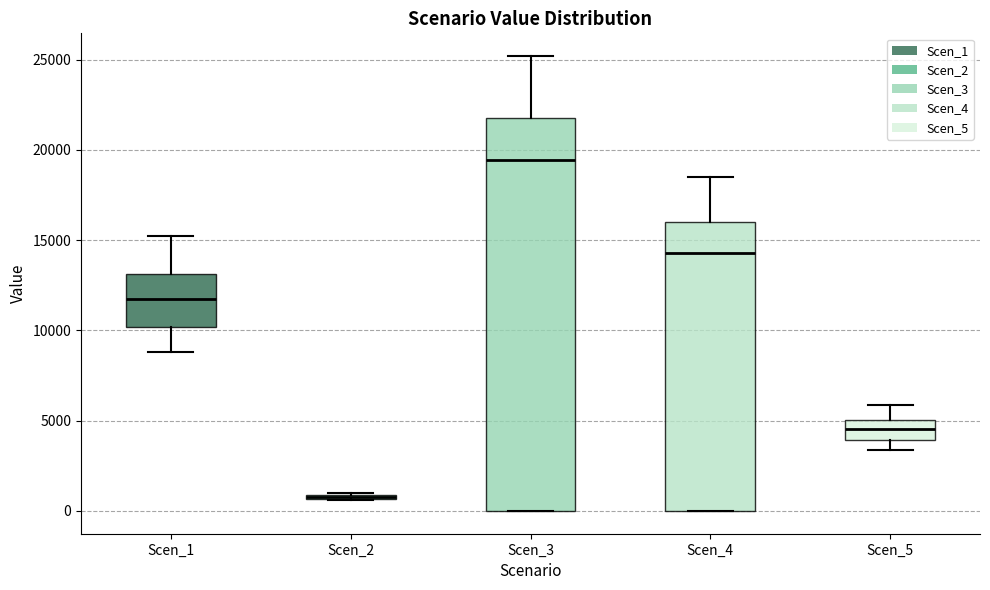

Where does the upper whisker of the box for Scen_4 end on the y-axis? The values are not printed on the chart, so give them approximately, as read against the axis.

18500